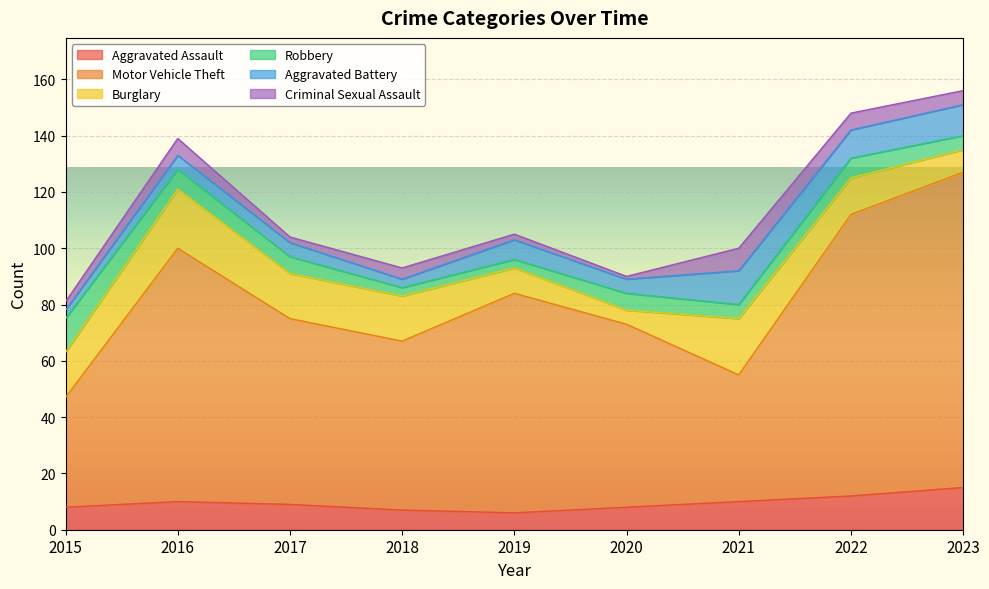

Is the value of Aggravated Assault at 2023 greater than the value of Robbery at 2016?

Yes